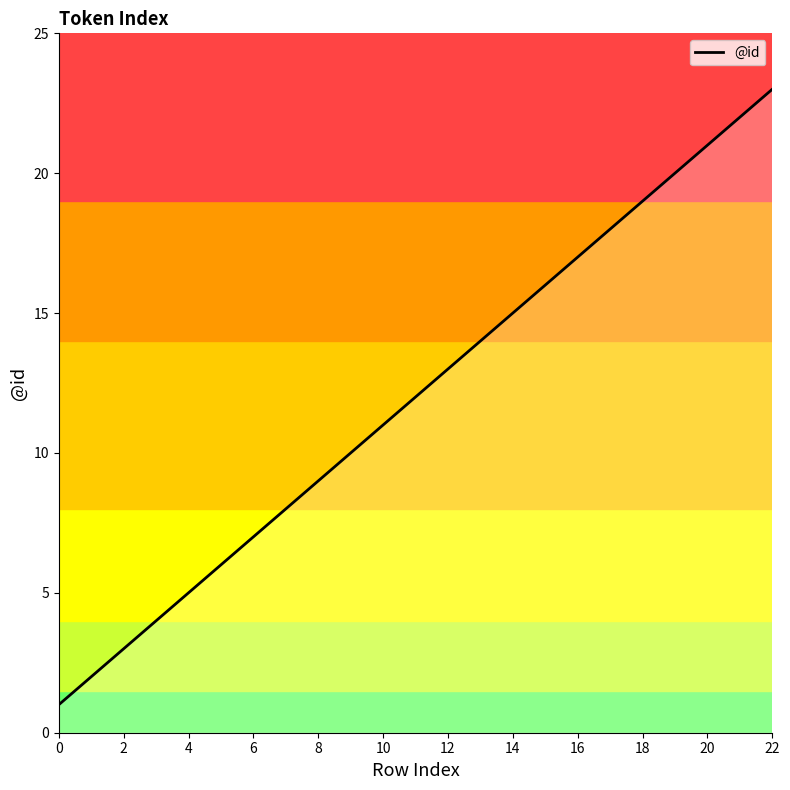

Reading right to left, extract all data points from this chart.

23	22	21	20	19	18	17	16	15	14	13	12	11	10	9	8	7	6	5	4	3	2	1